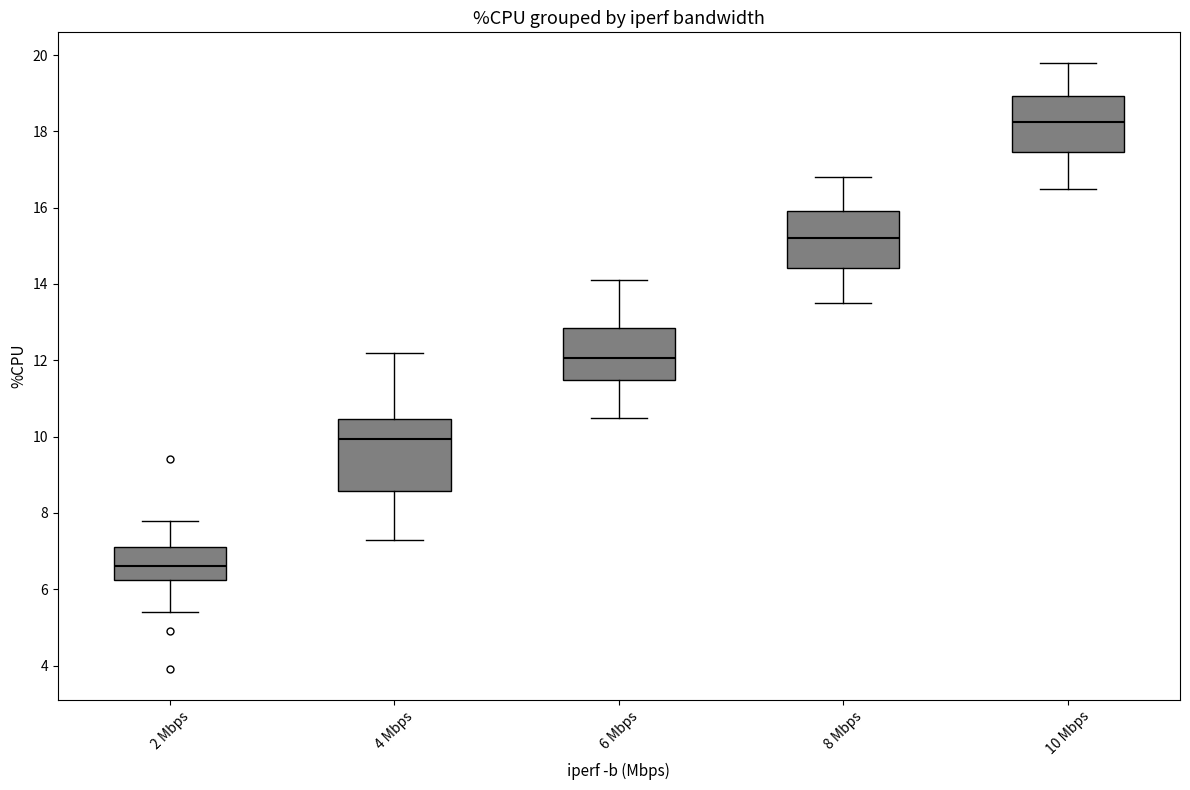

Comparing the boxes themselves (not the whiskers), which one is the tallest?

4 Mbps